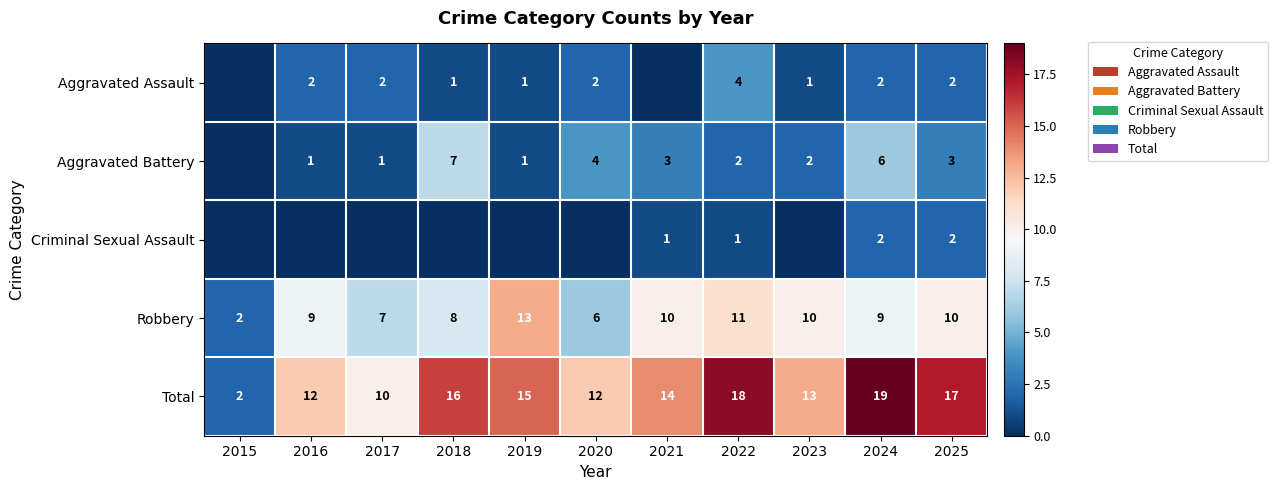

At which label does Robbery reach its peak?

2019